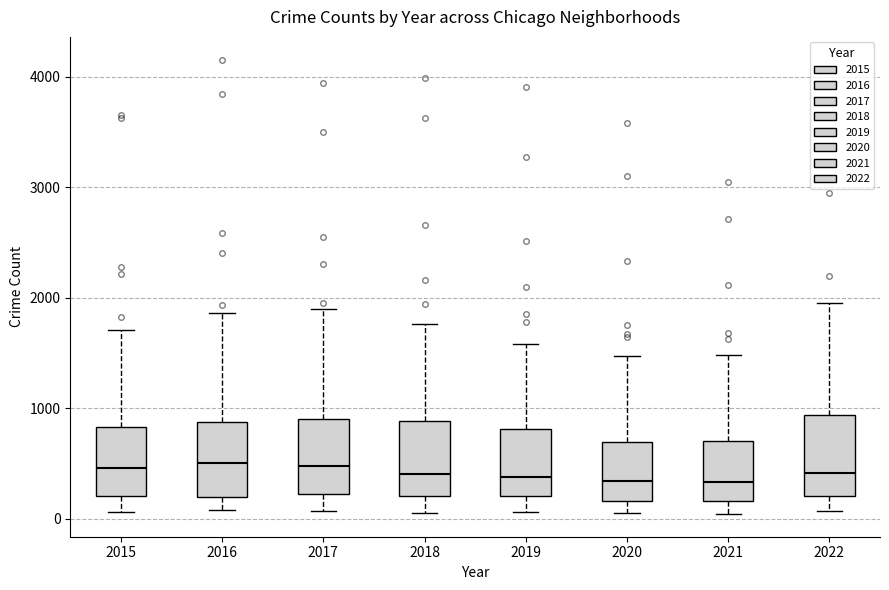

Reading left to right, read every box against the y-axis: the position of its median line, the range the box covers, and the ends of its whiskers. The values are not printed on the chart, so give them approximately, as read against the axis.

2015: median 500, box 200 to 800, whiskers 100 to 1700
2016: median 500, box 200 to 900, whiskers 100 to 1900
2017: median 500, box 200 to 900, whiskers 100 to 1900
2018: median 400, box 200 to 900, whiskers 100 to 1800
2019: median 400, box 200 to 800, whiskers 100 to 1600
2020: median 300, box 200 to 700, whiskers 100 to 1500
2021: median 300, box 200 to 700, whiskers 0 to 1500
2022: median 400, box 200 to 900, whiskers 100 to 2000